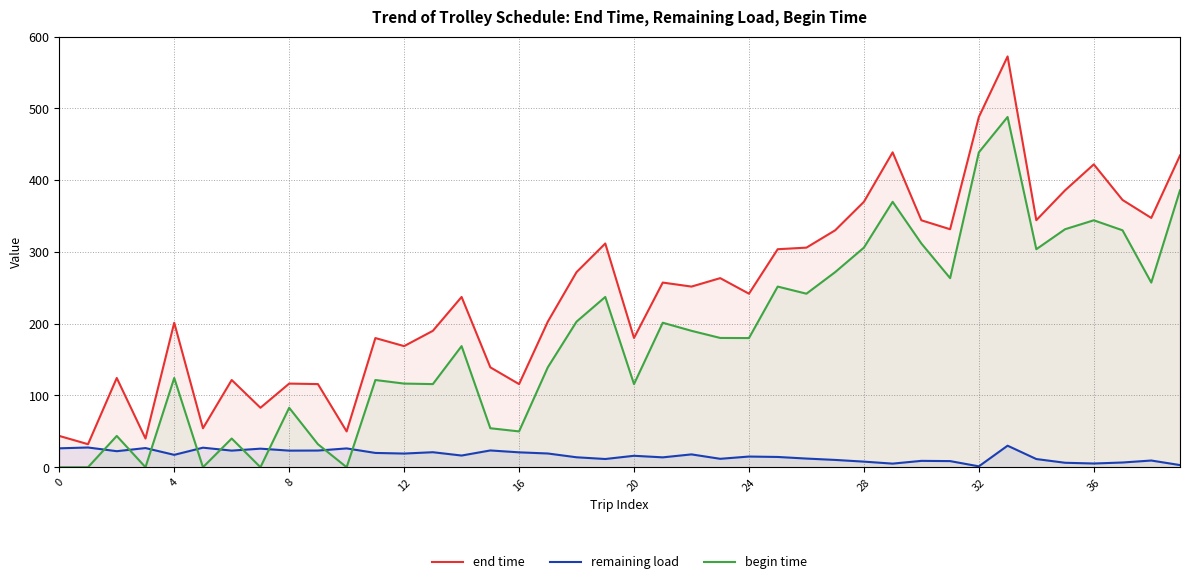

True or false: begin time has more than 2 points higher than both neighbors.

True